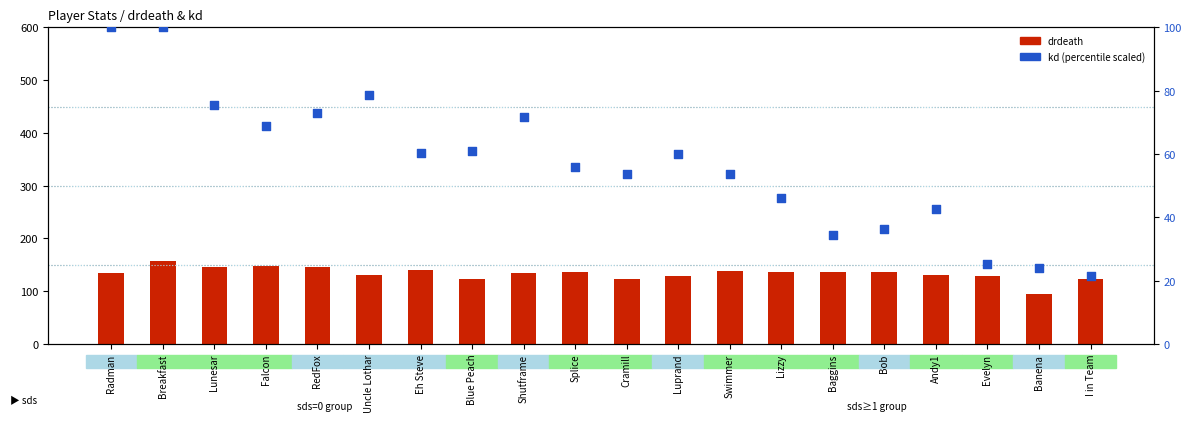

Which series has the widest spread of Y values?

kd (scaled)